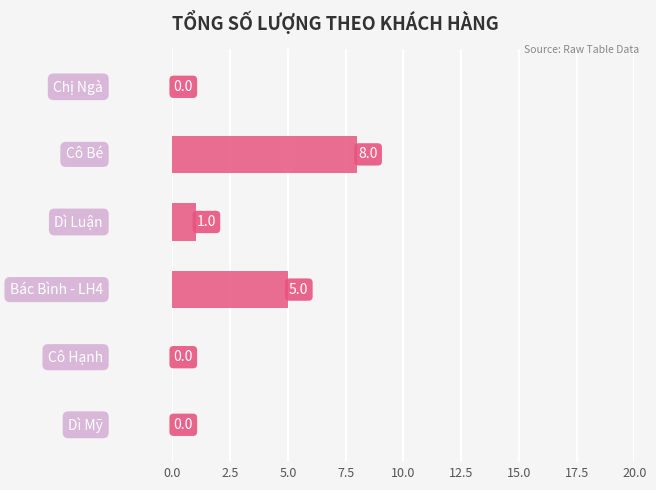

What is the sum of all values?

14